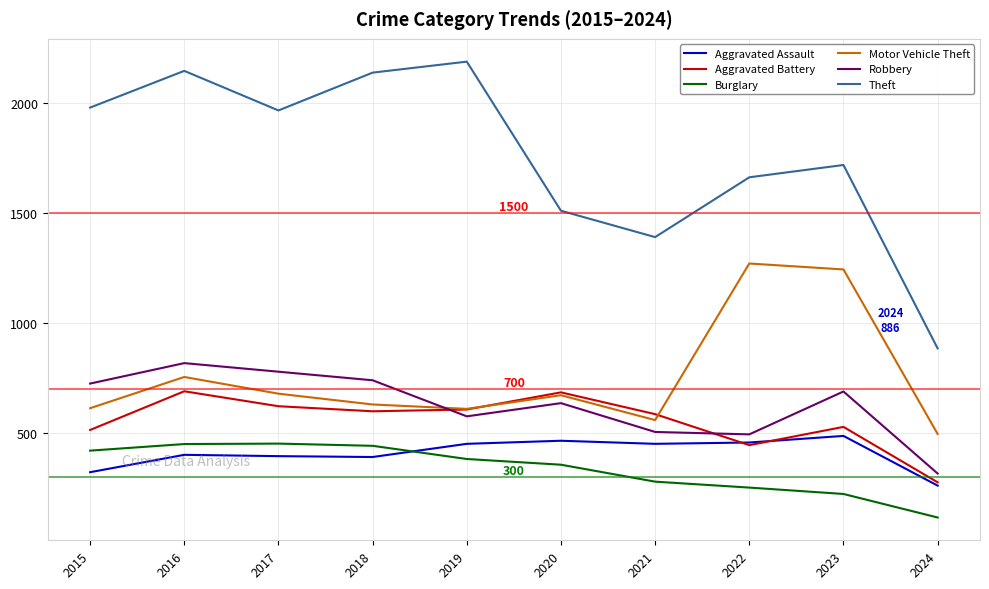

Does the chart have visible grid lines?

Yes